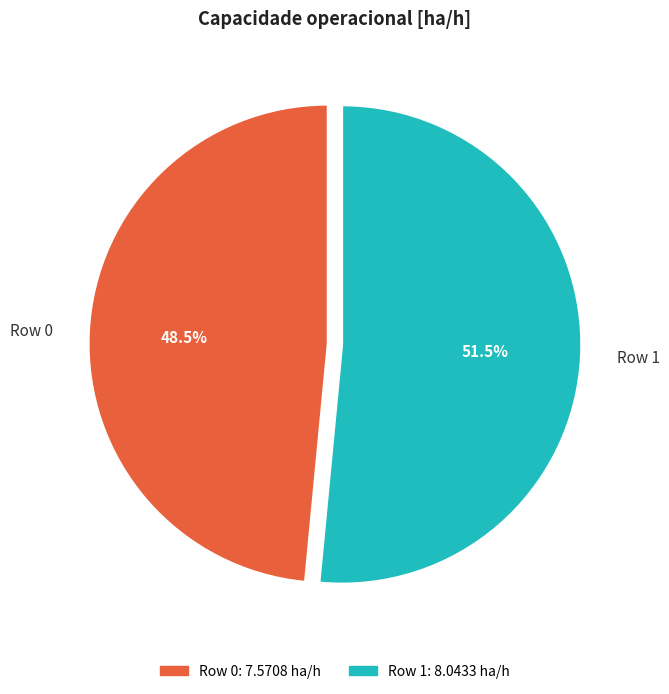

True or false: Row 1 accounts for 63% of the total.

False